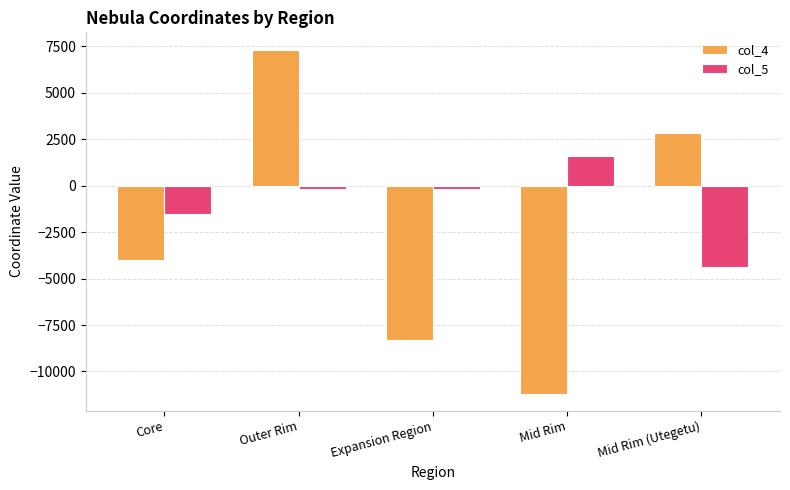

What position from the right is Outer Rim?

4